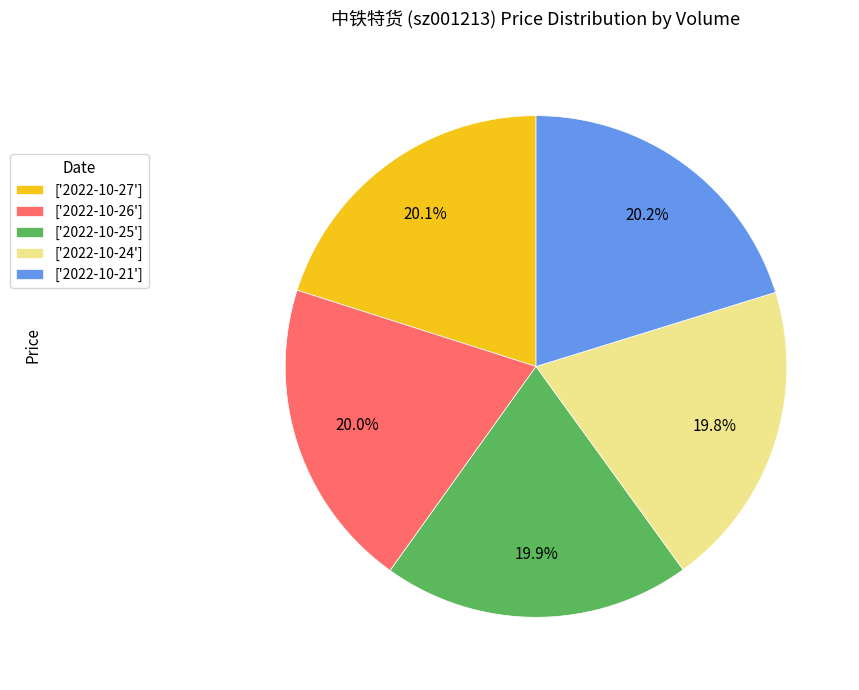

Approximately how many times larger is the value at ['2022-10-21'] compared to ['2022-10-27']?

1.0